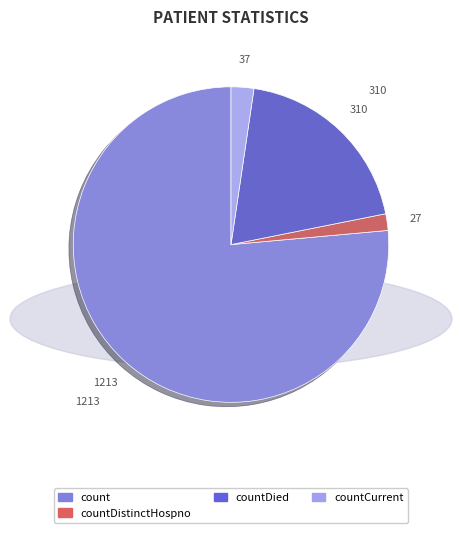

Count the number of slices in the pie.

4